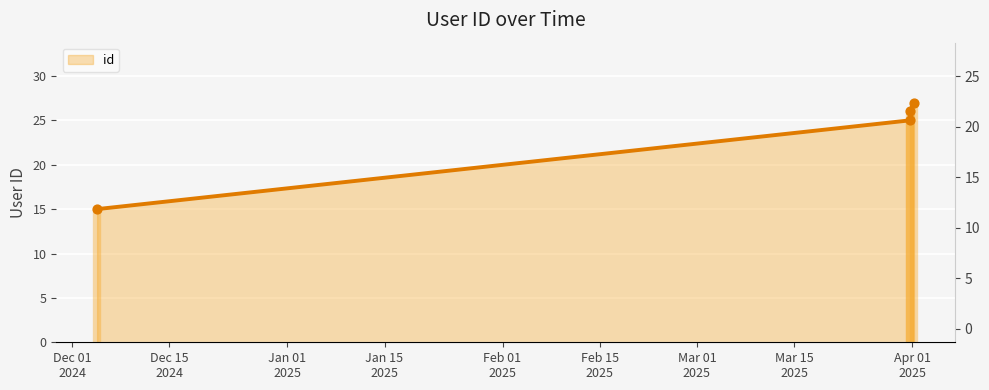

What is the ratio of the value at 2024-12-04 14:41:06 to the value at 2025-03-31 16:12:00?

0.6